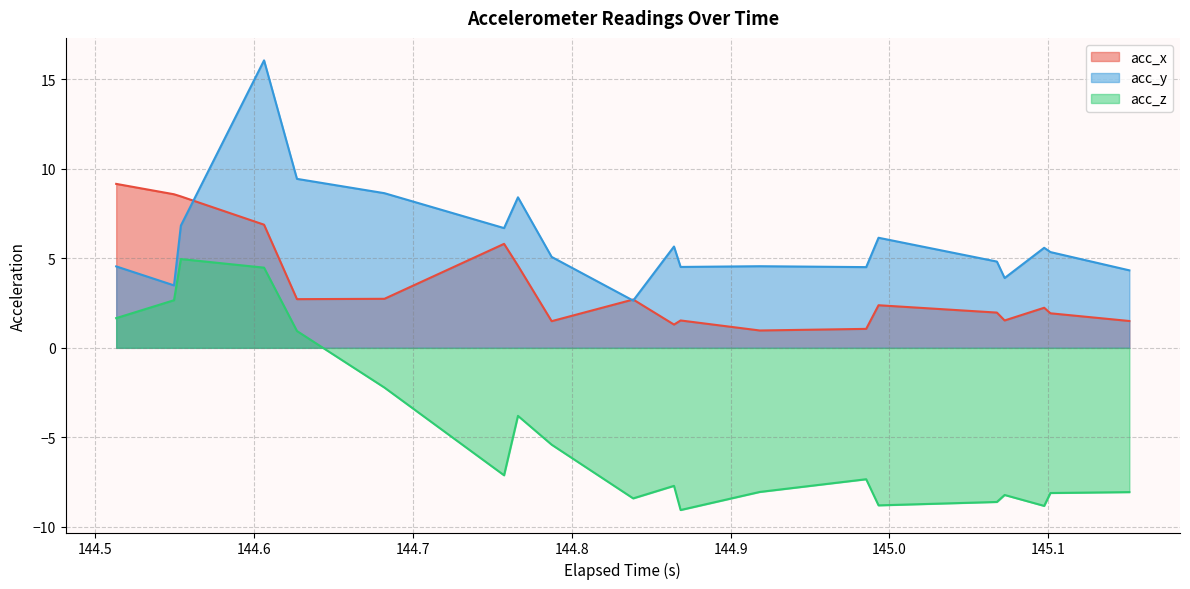

Which series has the largest total across all categories?

acc_y